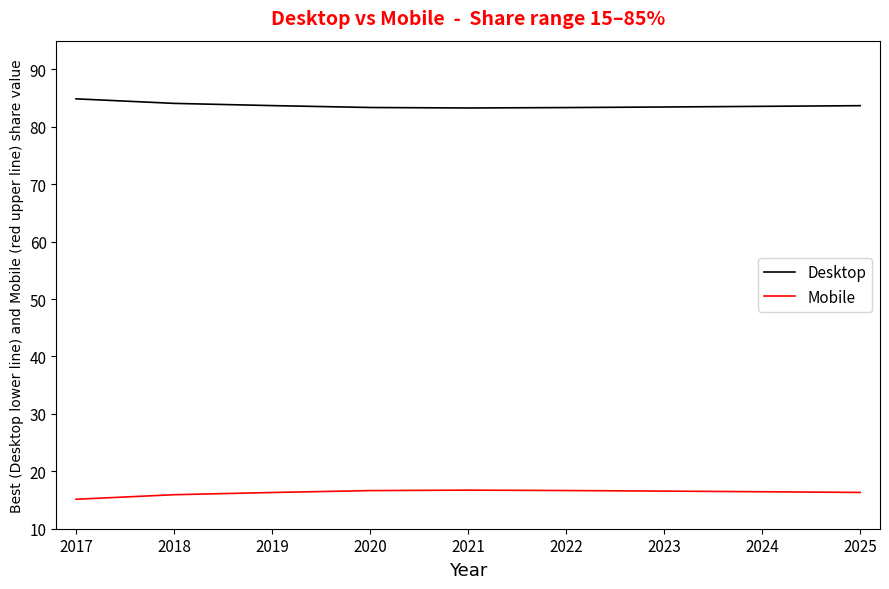

How many lines are shown in the chart?

2